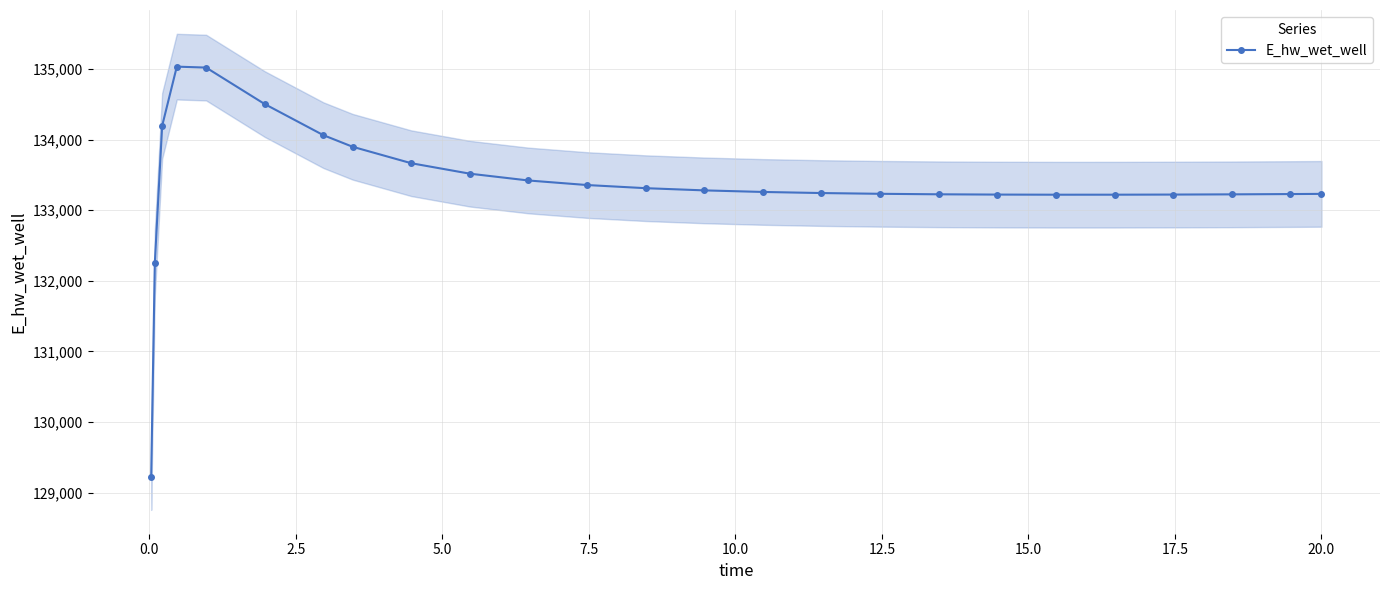

What is the value of the E_hw_wet_well point at the 23rd from the left?

133224.6